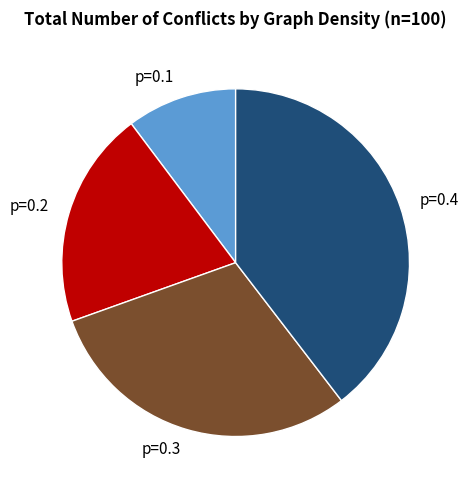

Which has a higher value, p=0.1 or p=0.4?

p=0.4